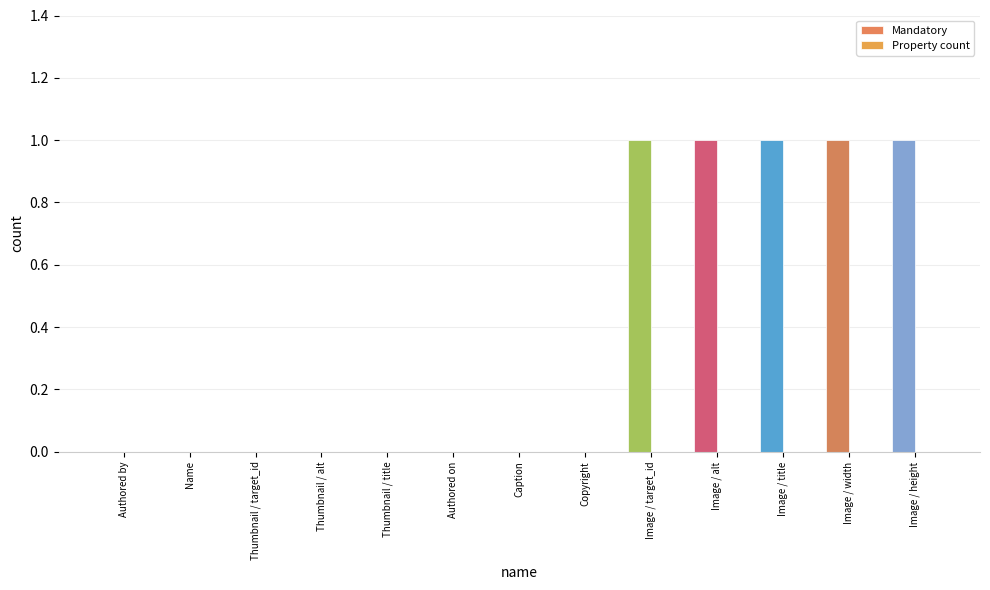

Count the number of categories in the chart.

13